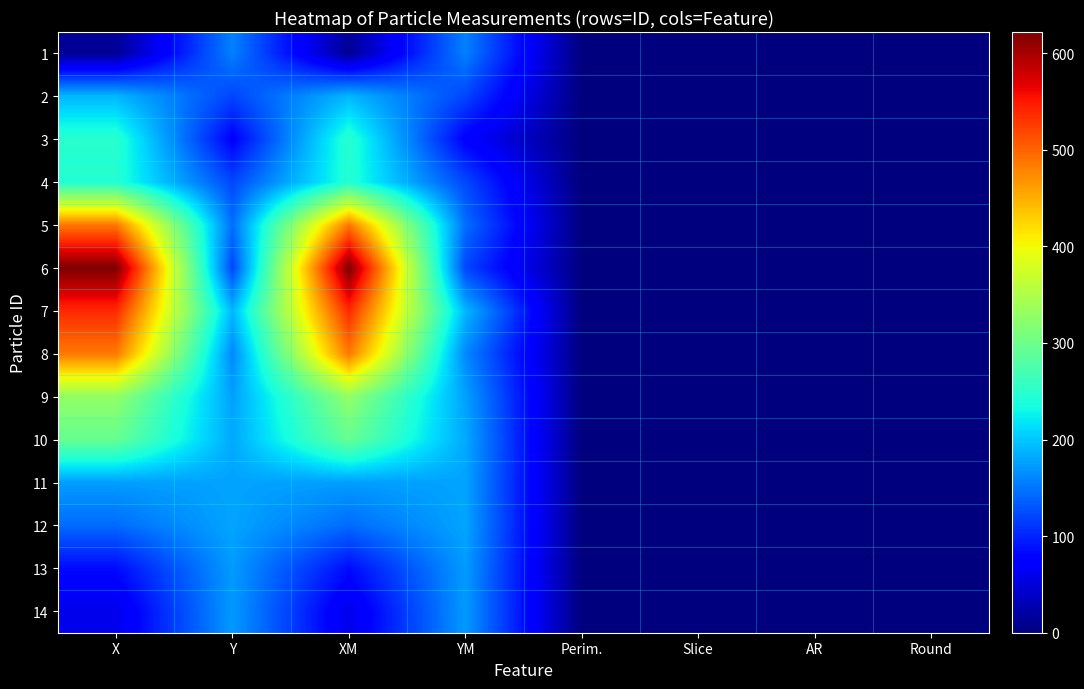

Between AR and XM, which is larger?

XM